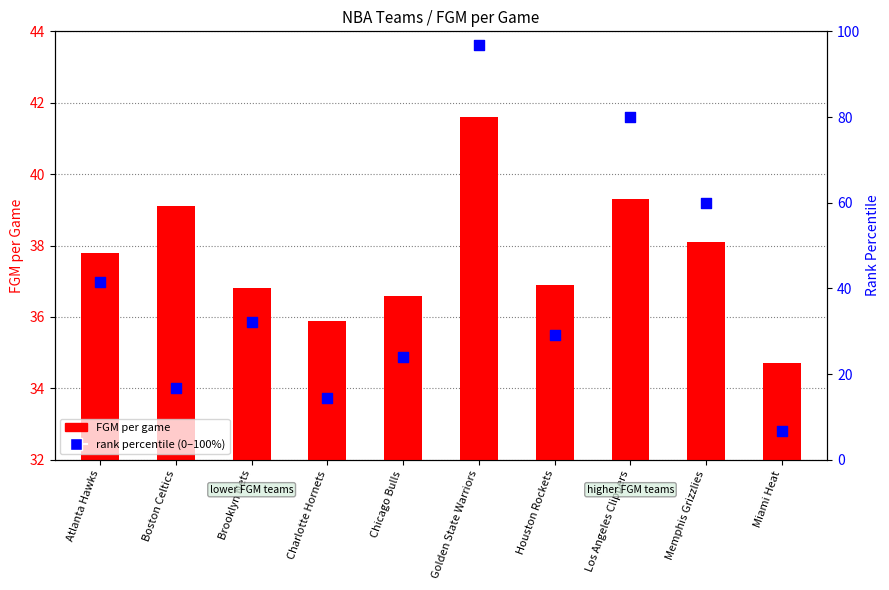

What is the total value across all series at Brooklyn Nets?

68.9